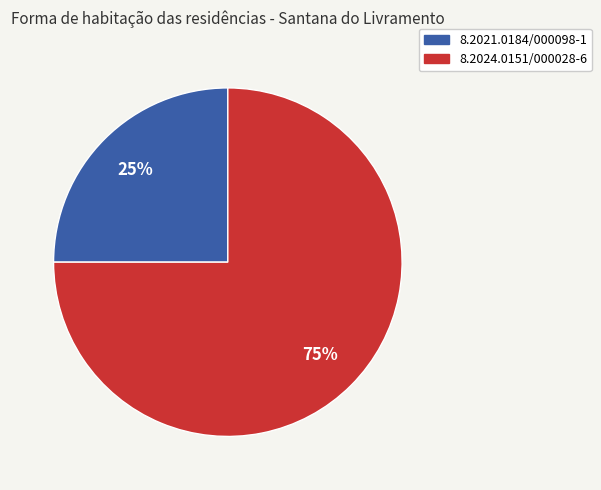

Do 8.2021.0184/000098-1 and 8.2024.0151/000028-6 together represent more than half of the pie?

Yes